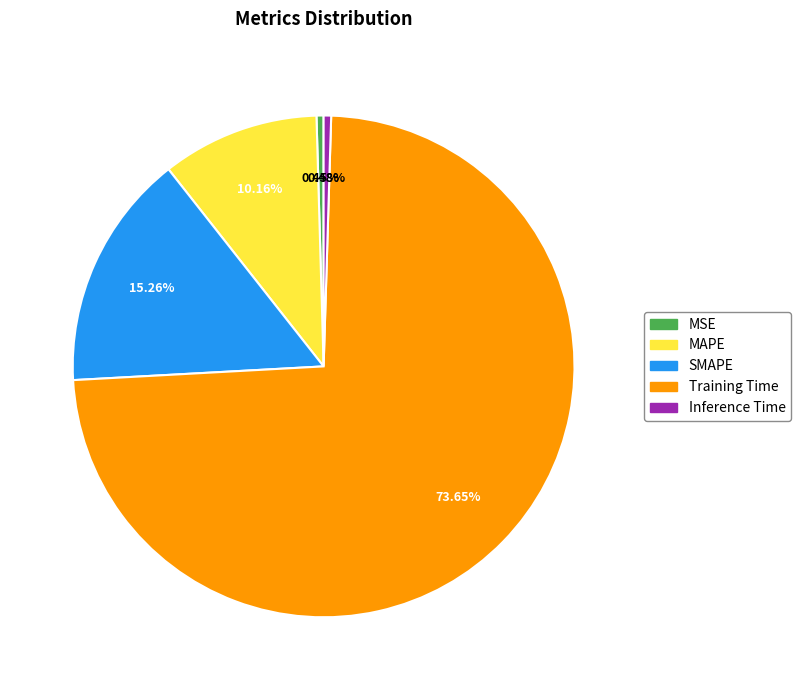

What is the largest slice in the pie chart?

Training Time